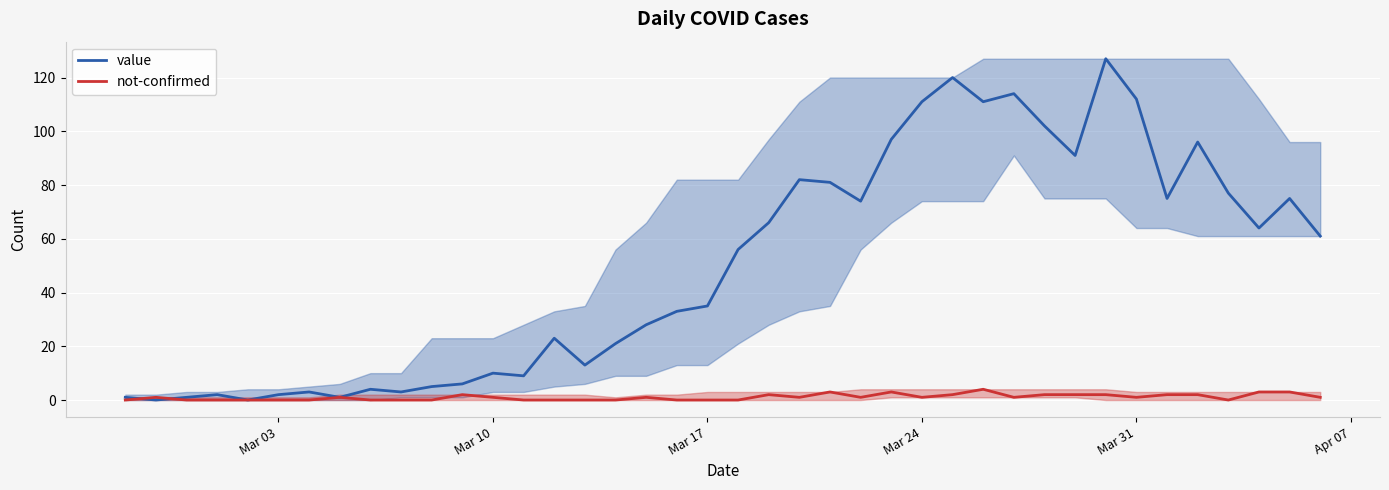

Which series has the largest range (max minus min)?

value